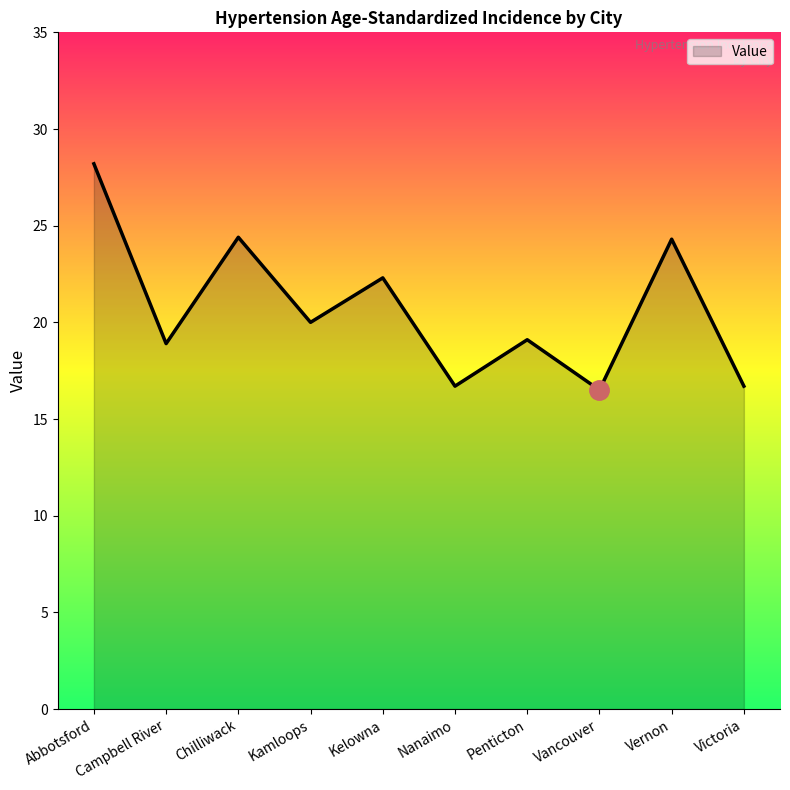

The value at Nanaimo is 4.9. True or false?

False